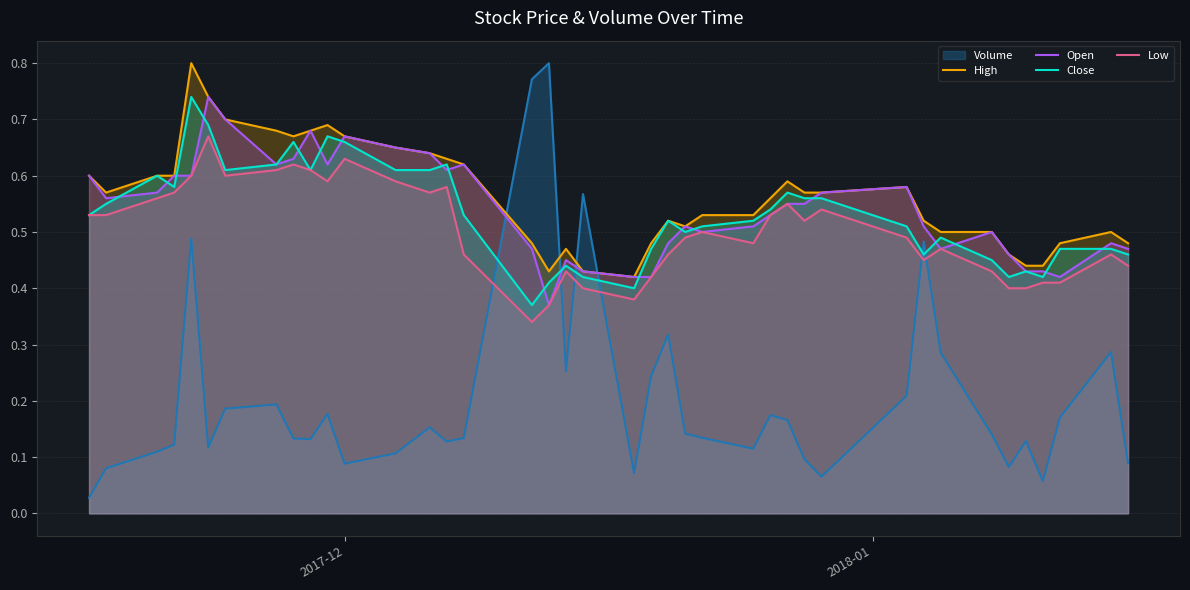

Which series ends up on top after the final intersection of Volume and Open?

Open